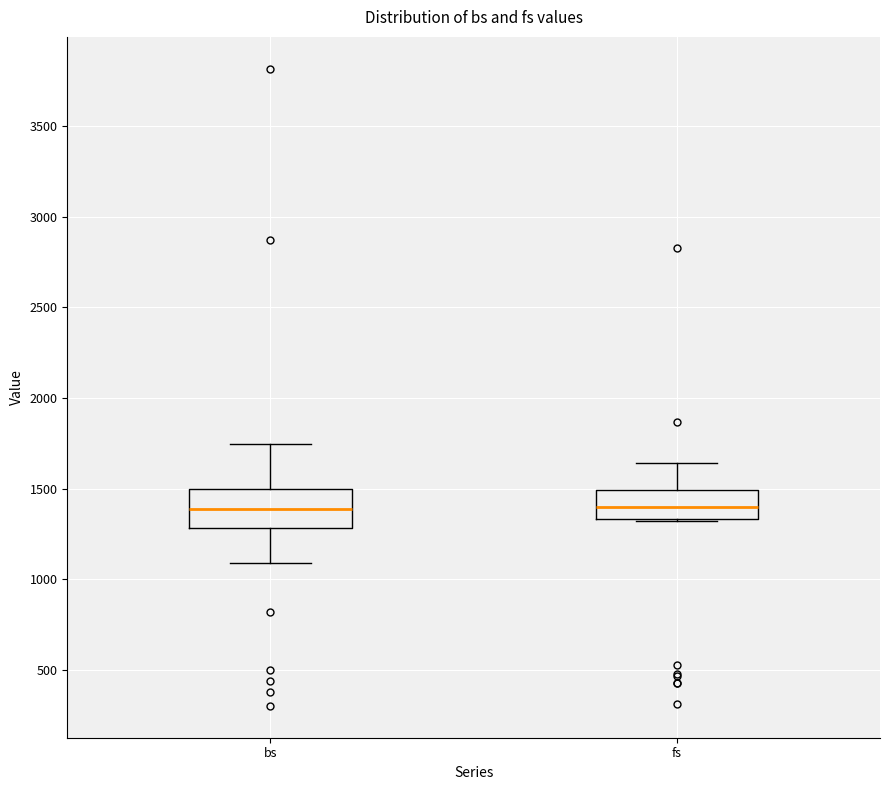

Where is the lower edge of the box for fs on the y-axis? The values are not printed on the chart, so give them approximately, as read against the axis.

1350